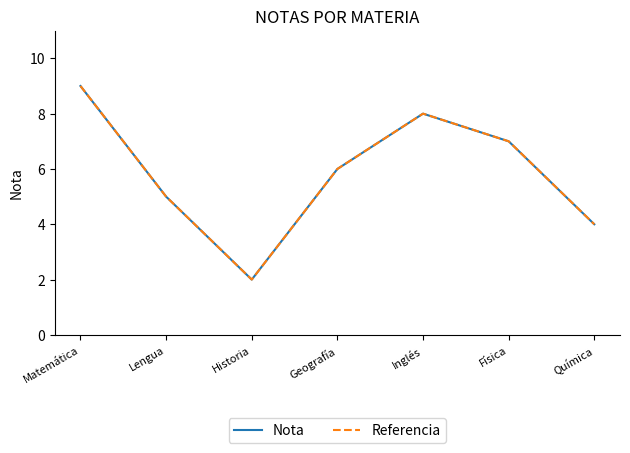

True or false: Nota has a value of 8 at Inglés.

True